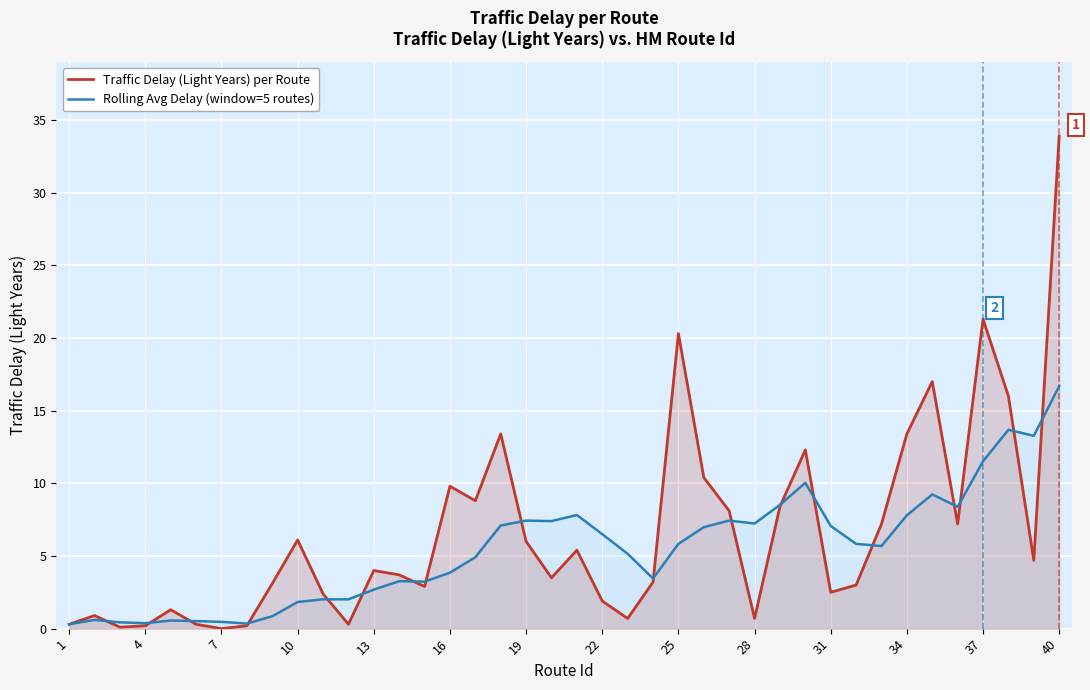

At which category is the sum across all series the highest?

40